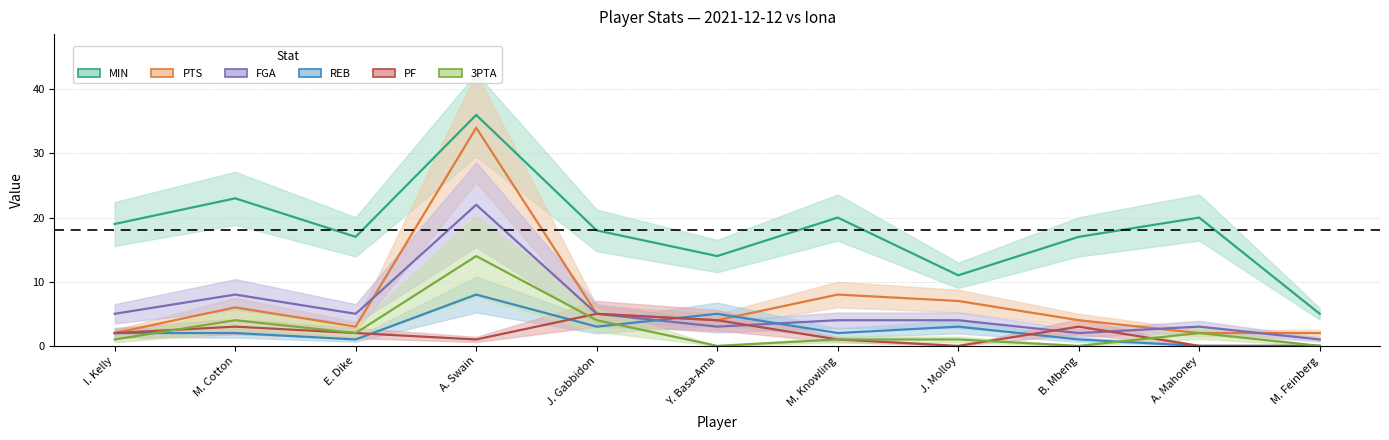

What are all the series names shown in the legend?

MIN, PTS, FGA, REB, PF, 3PTA